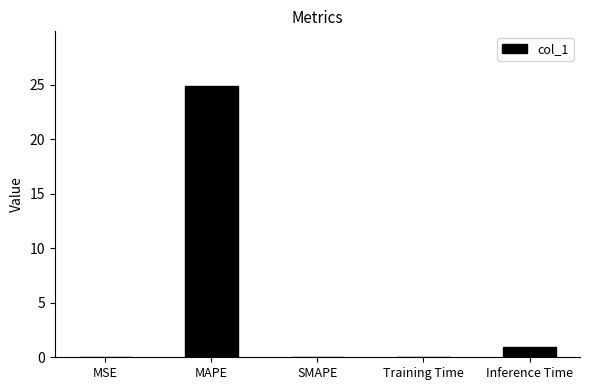

What is the change in value from MAPE to SMAPE?

-24.9